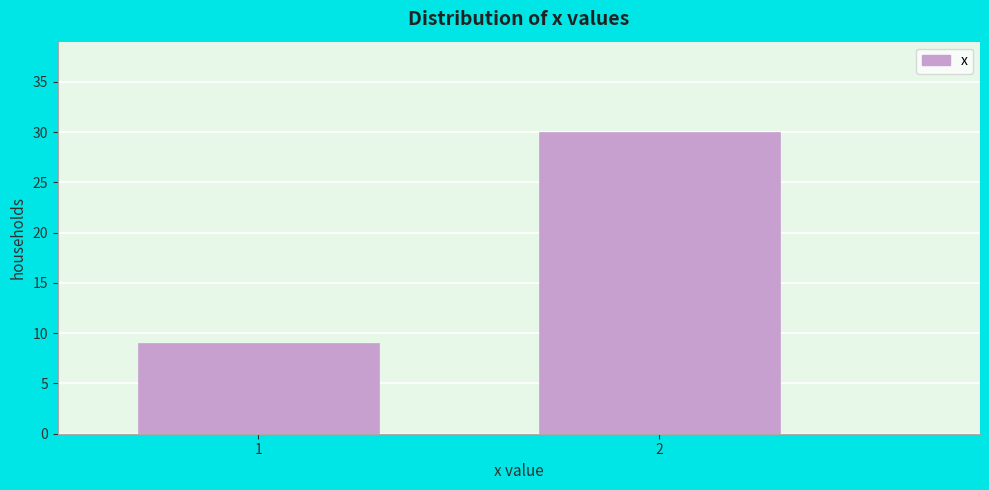

Reading right to left, extract all data points from this chart.

30	9